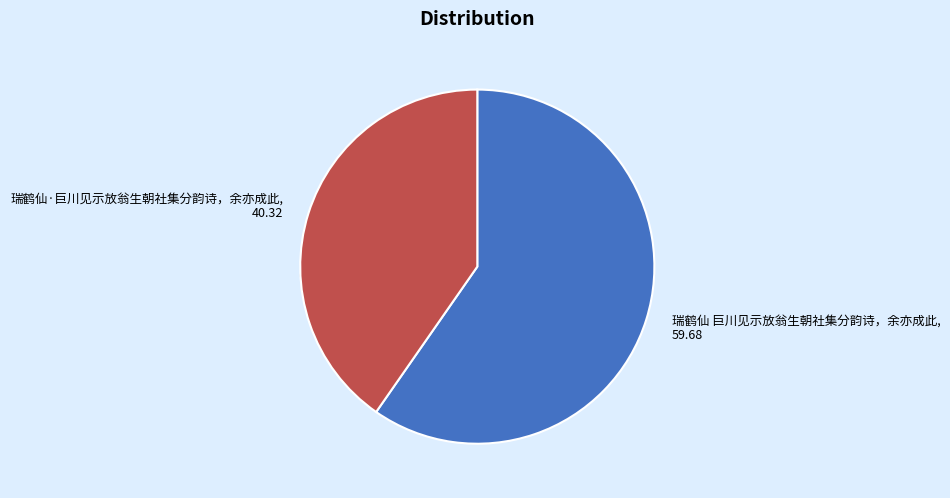

To the nearest percent, what portion does 瑞鹤仙 巨川见示放翁生朝社集分韵诗，余亦成此 represent?

60%